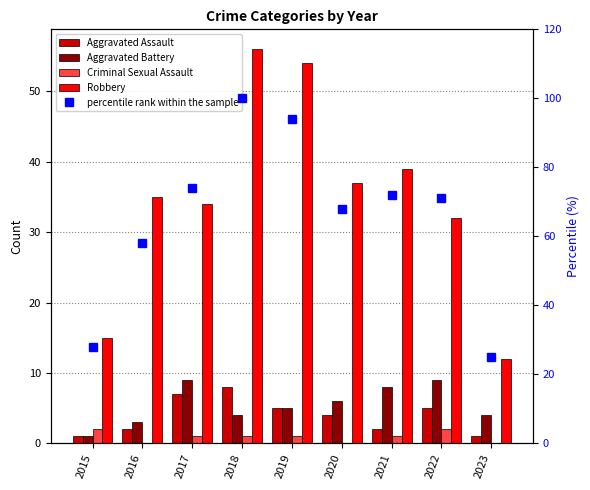

The Aggravated Battery series shows 0 at 2015. True or false?

False